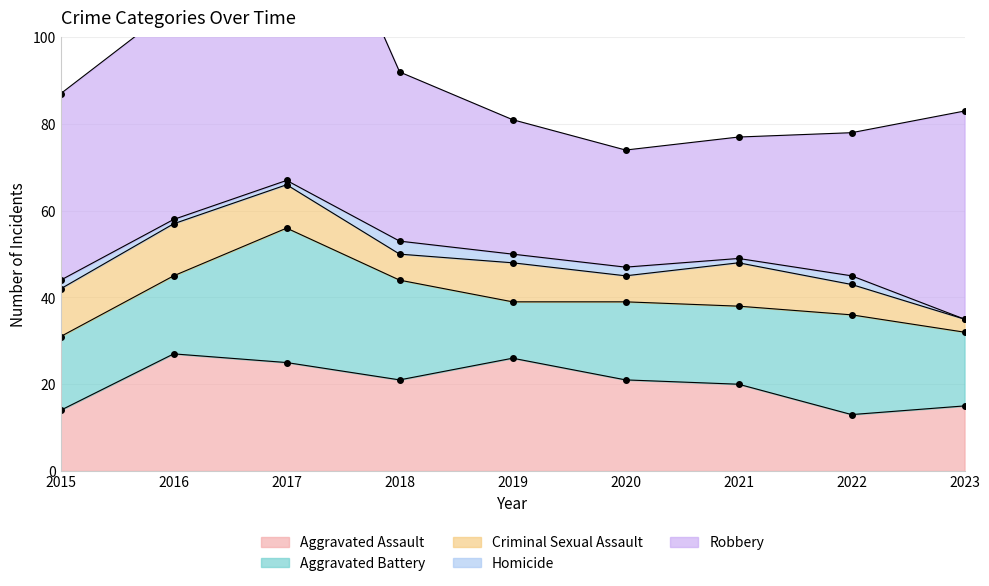

What value does the Criminal Sexual Assault series have at 2020?

6